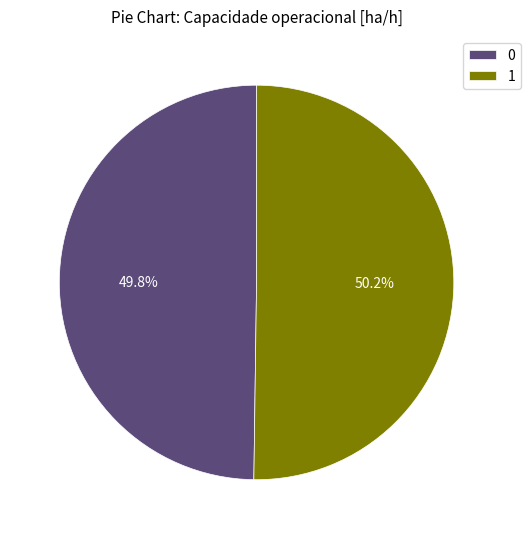

To the nearest percent, what portion does 1 represent?

50%